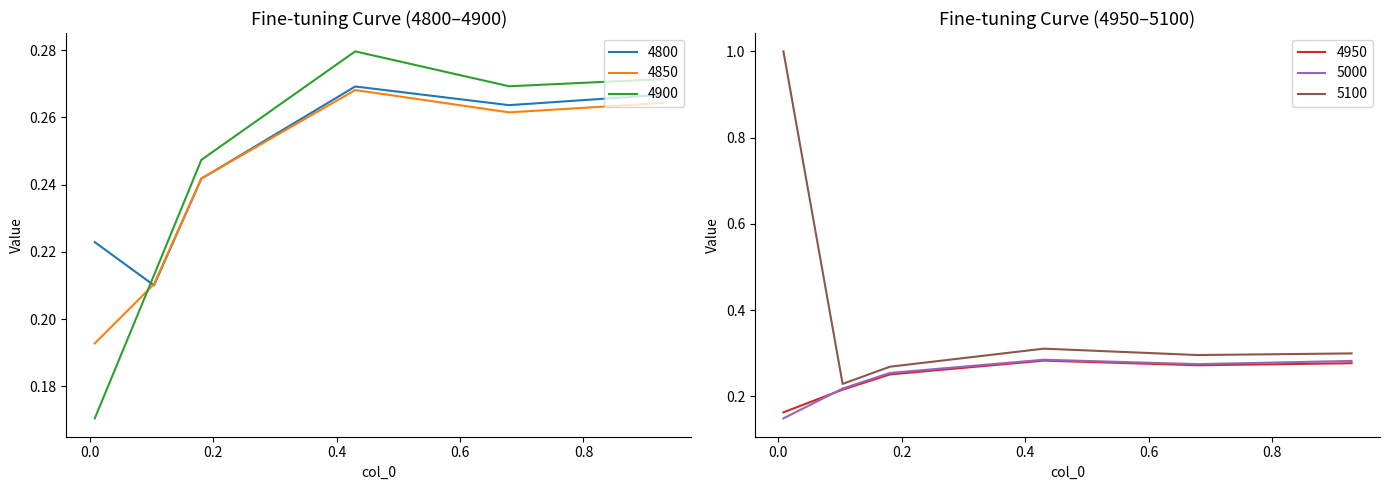

How many intersections are there between 4800 and 4900?

1